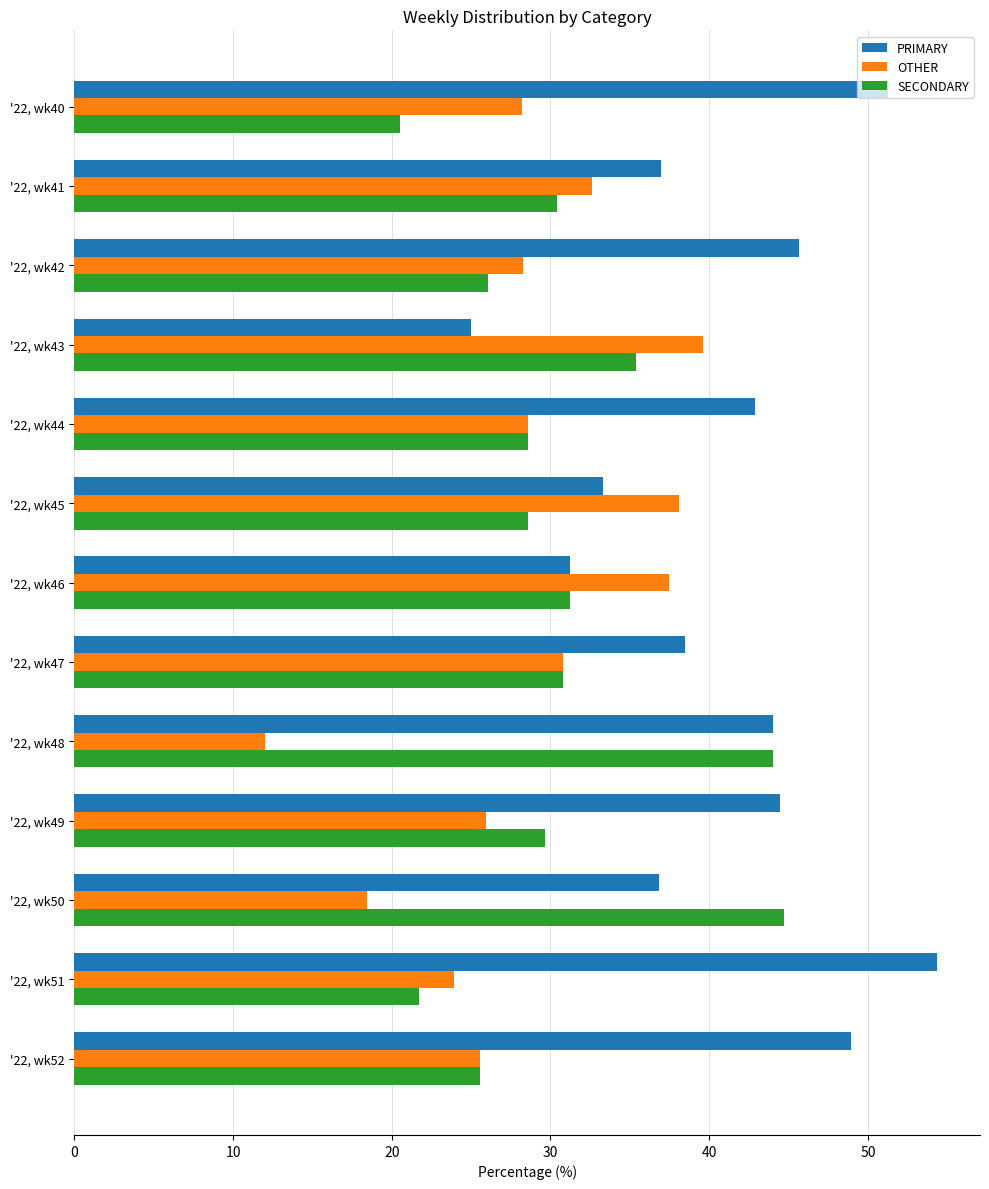

What is the total value across all series at '22, wk51?

100.0